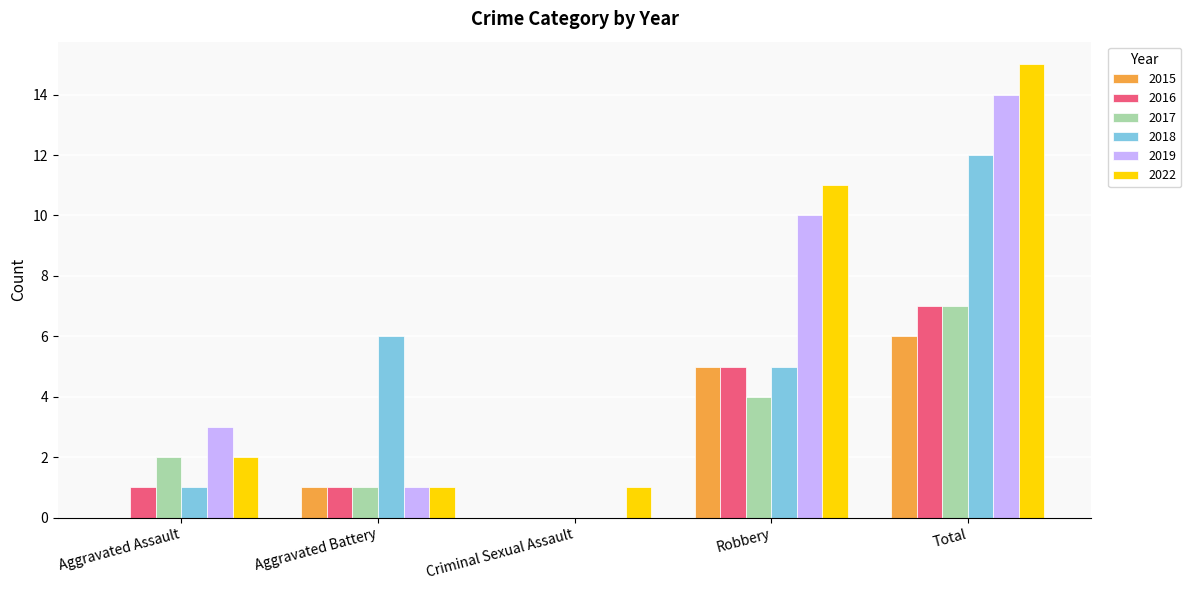

Which series changed the most between Aggravated Assault and Aggravated Battery?

2018